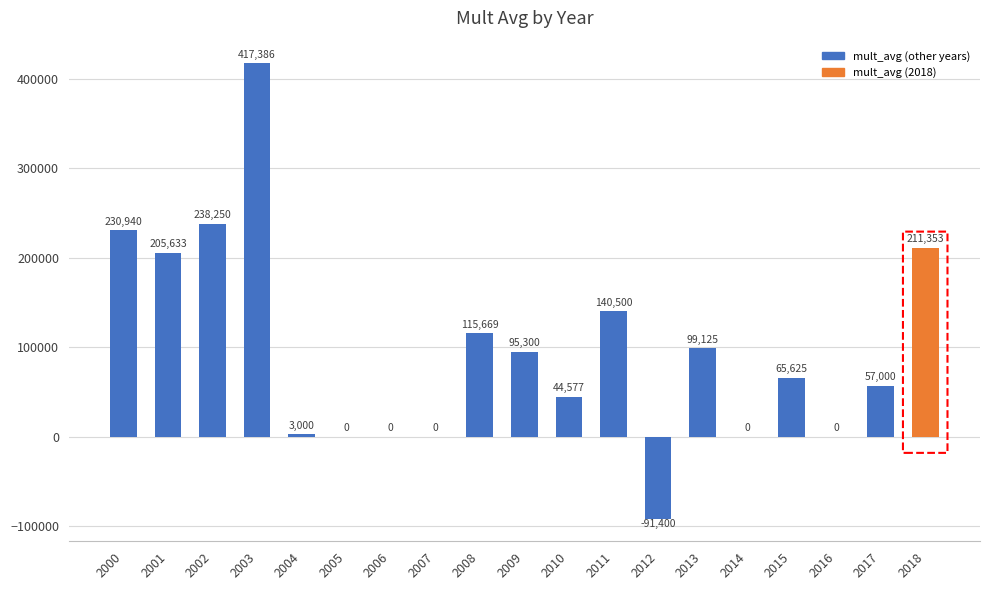

What is the greatest value displayed?

417386.5